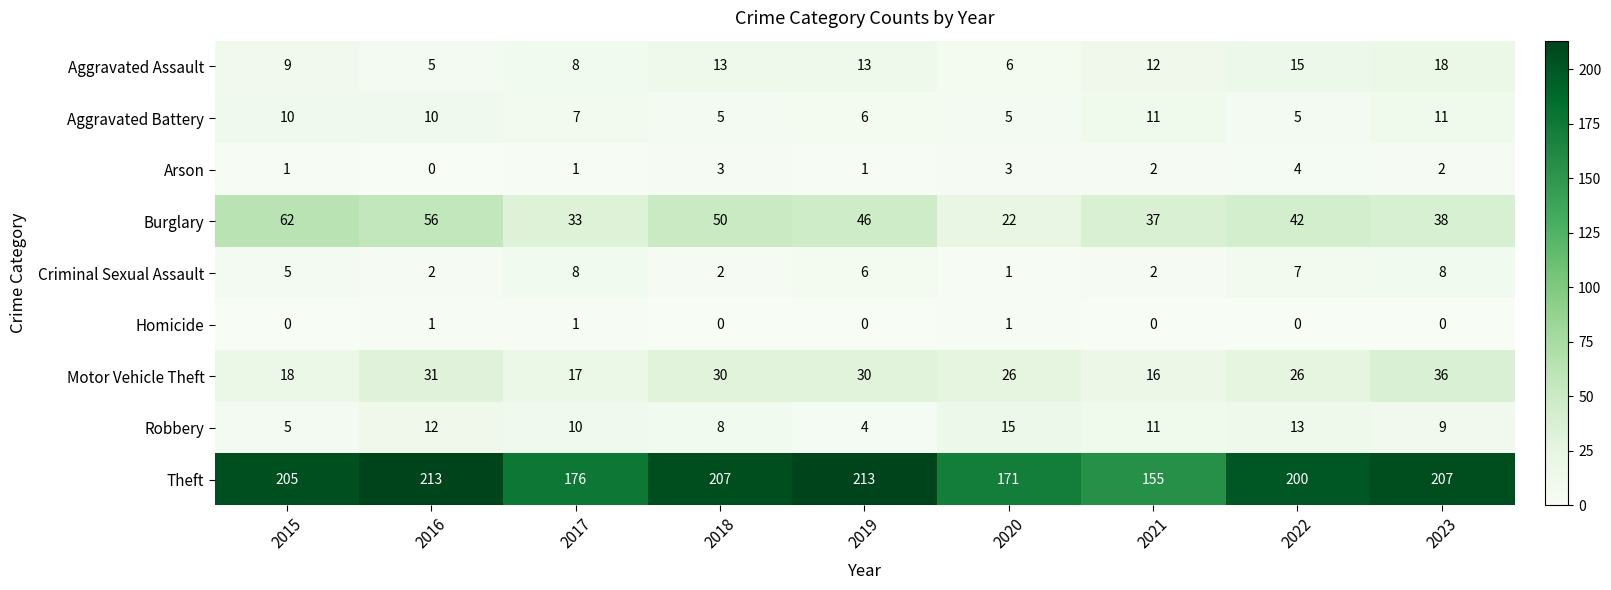

Read the Aggravated Assault value at 2023, to the nearest 10.

20